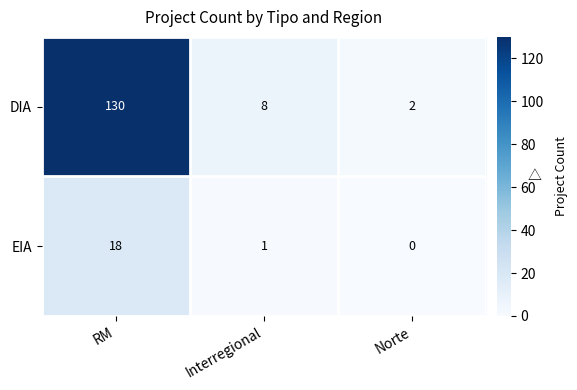

True or false: DIA has a value of 1 at Norte.

False